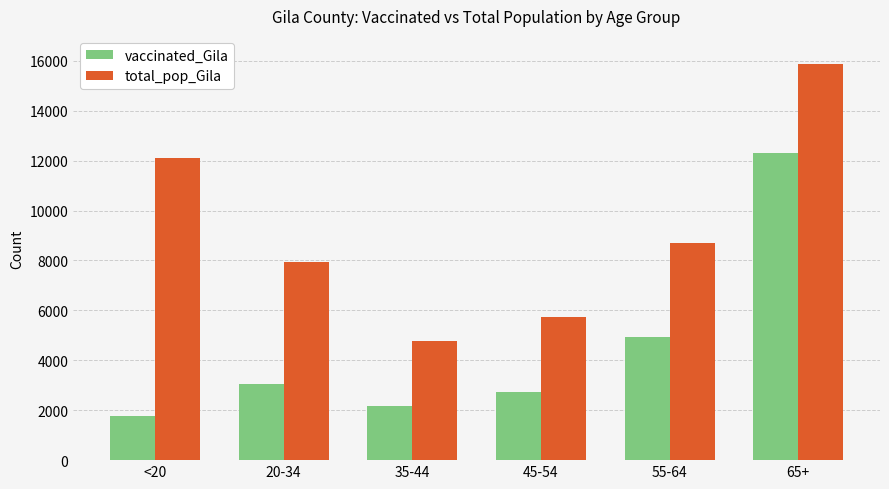

What is the label of the 4th bar from the left?

45-54